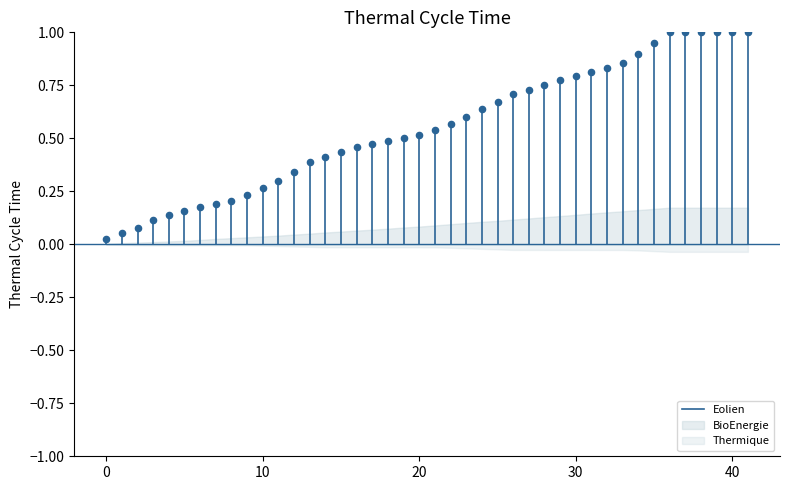

How many points are shown in the scatter plot?

42